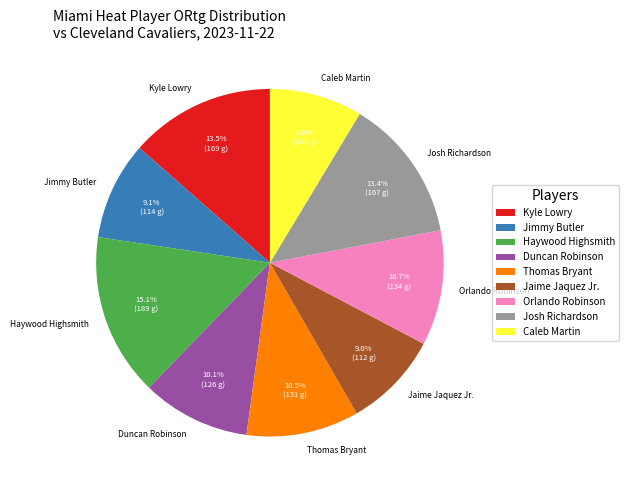

To the nearest percent, what is the difference between the Jaime Jaquez Jr. and Haywood Highsmith slice percentages?

6%